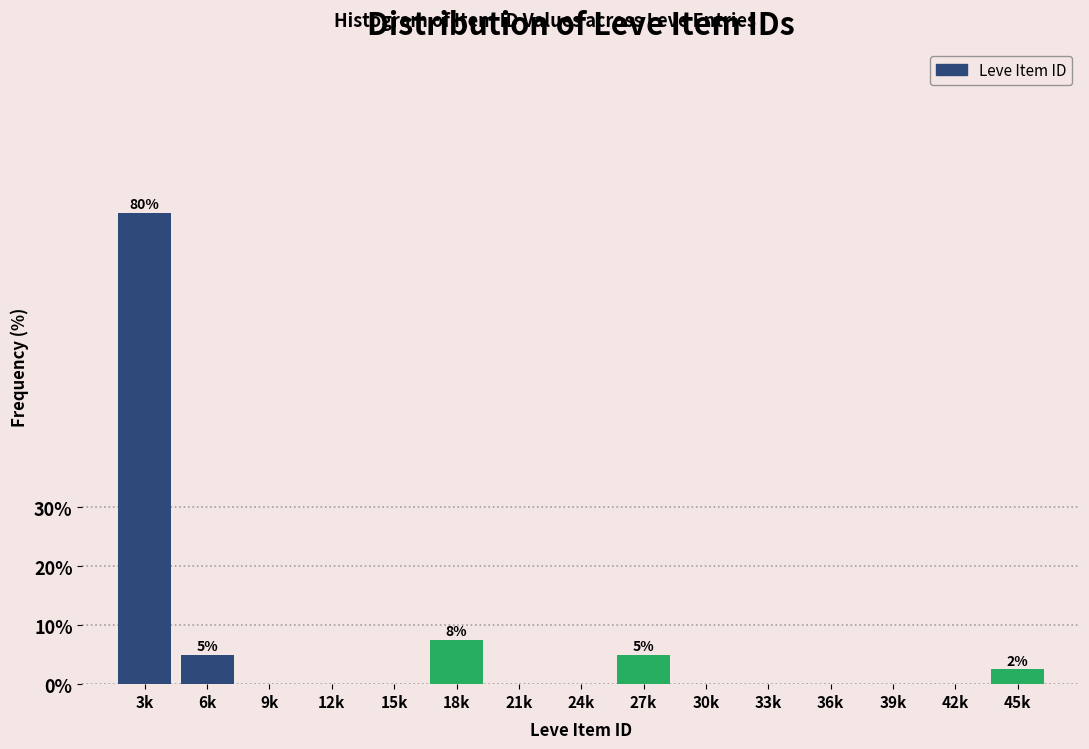

Reading left to right, transcribe all the data shown in this chart.

3k=80.0	6k=5.0	9k=0.0	12k=0.0	15k=0.0	18k=7.5	21k=0.0	24k=0.0	27k=5.0	30k=0.0	33k=0.0	36k=0.0	39k=0.0	42k=0.0	45k=2.5